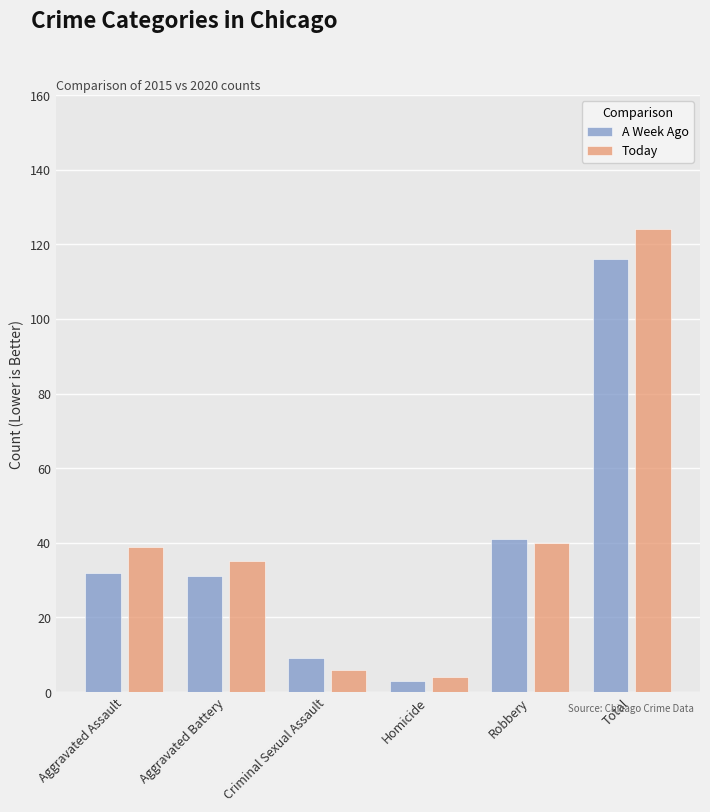

What is the label of the 2nd bar from the right?

Robbery